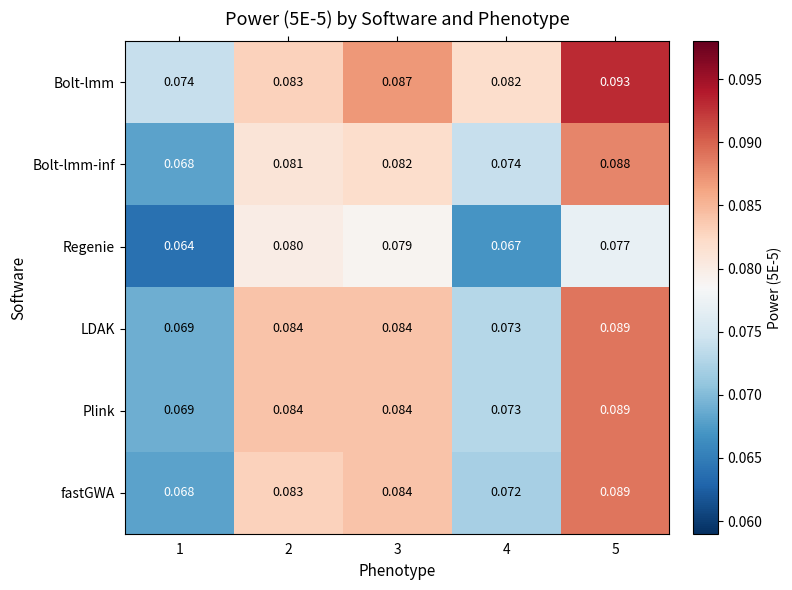

At which category does the chart reach its peak across all series?

5